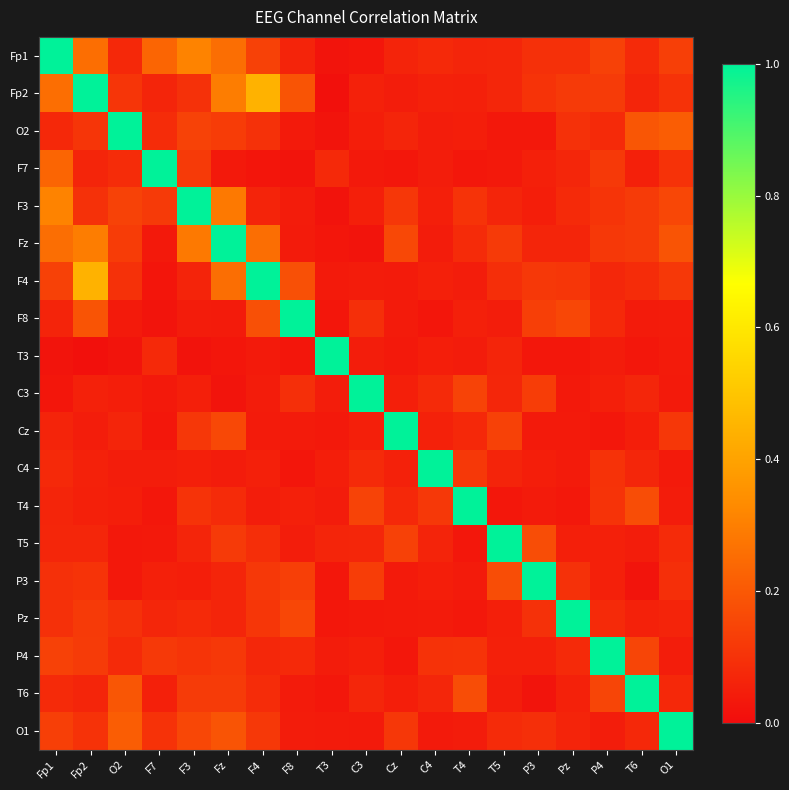

What is the total value across all series at Cz?

2.2